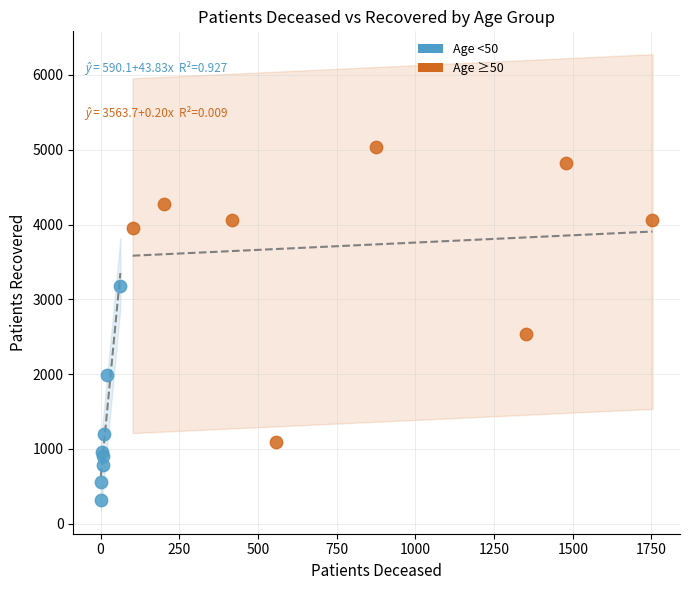

What are all the series names shown in the legend?

Age <50, Age ≥50